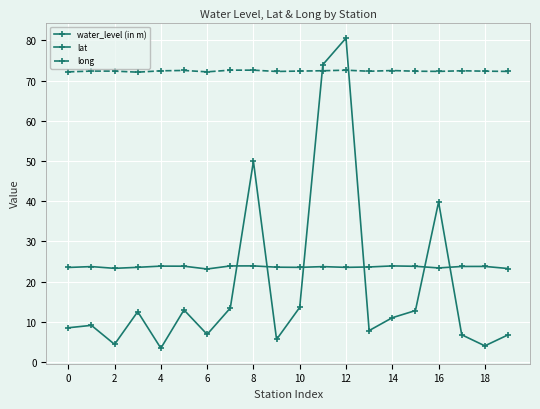

How many distinct data groups are displayed?

3